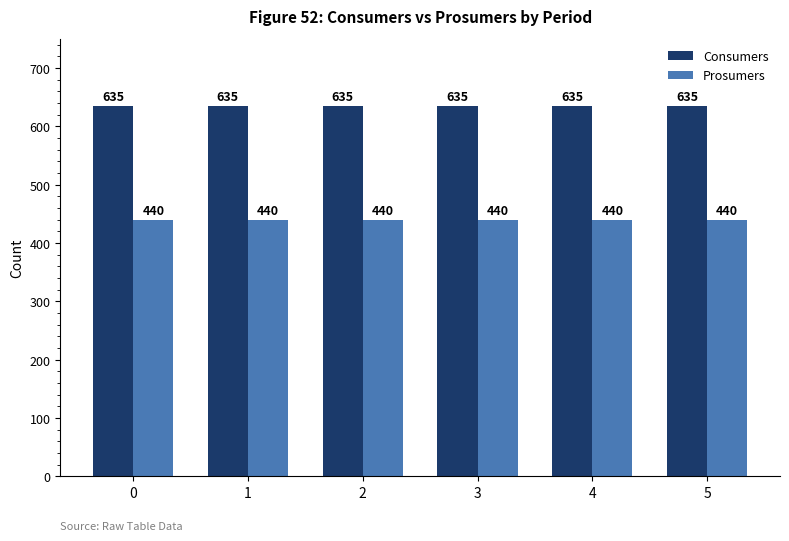

At how many categories does at least one series exceed 522?

6